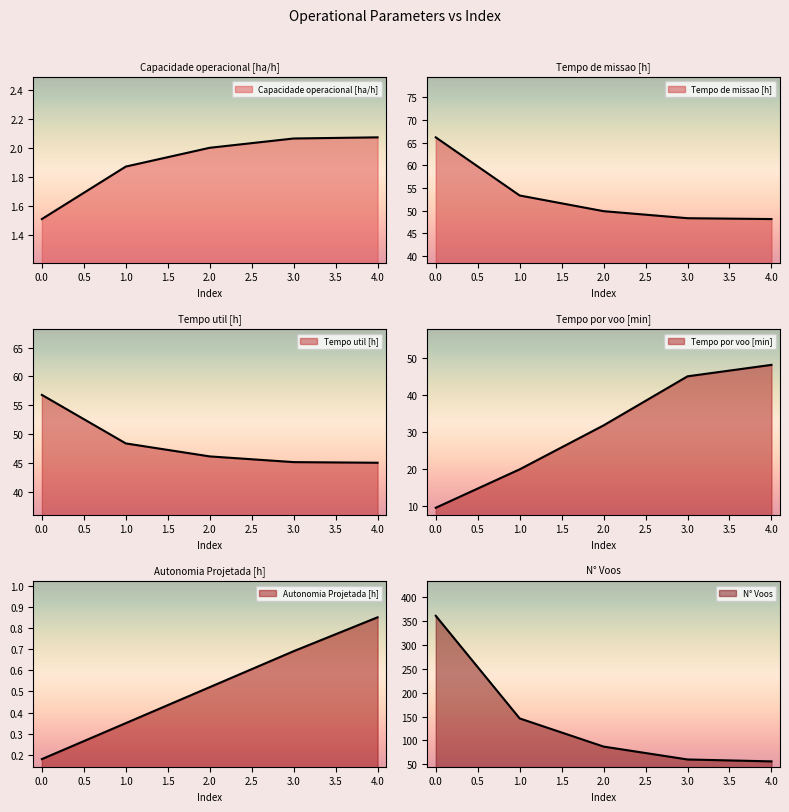

Between 0 and 4, which series saw the biggest shift?

N° Voos